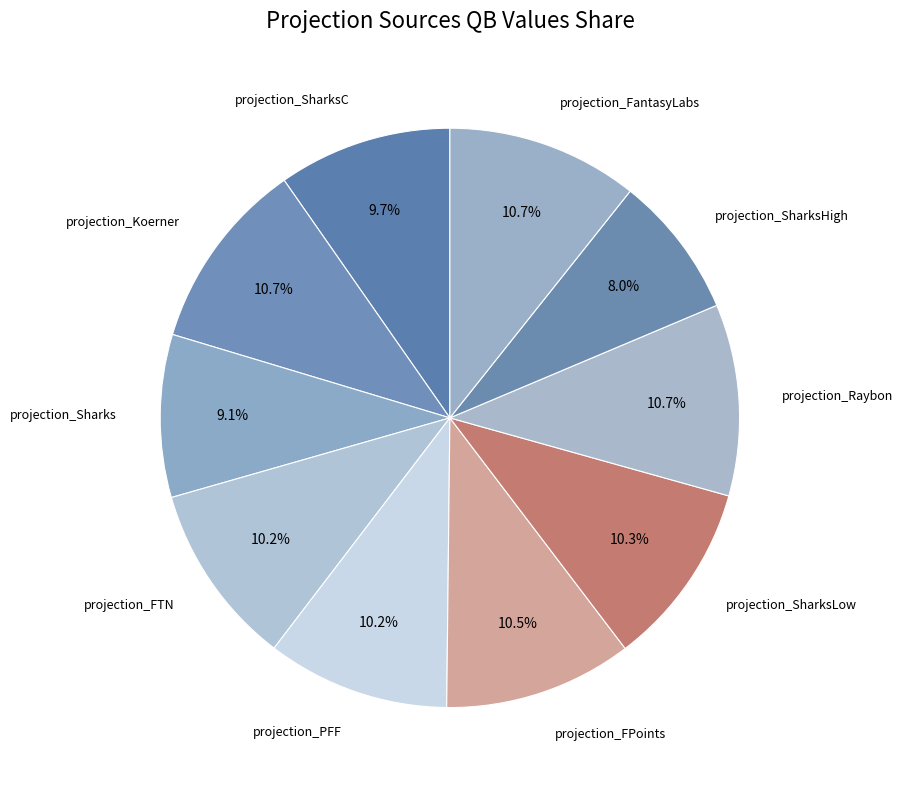

Which category has the biggest portion of the pie?

projection_Raybon